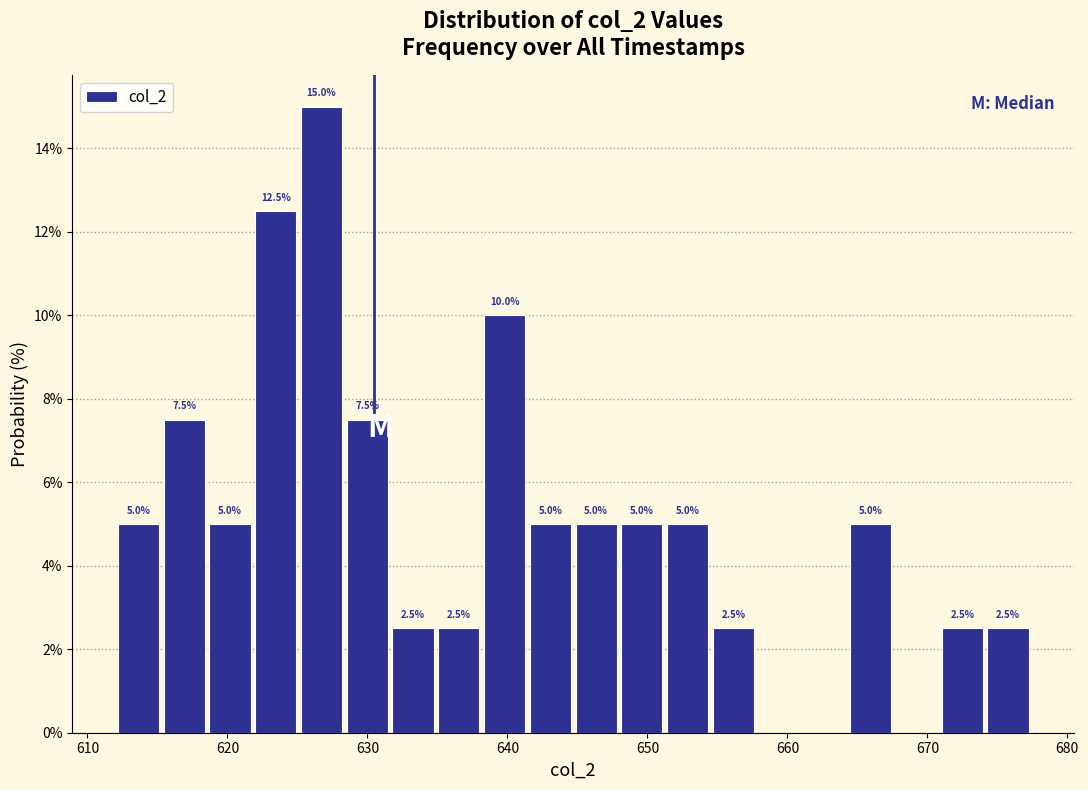

Around what value on the x-axis is the tallest bar? Give the approximate position of its centre, as read against the axis.

627